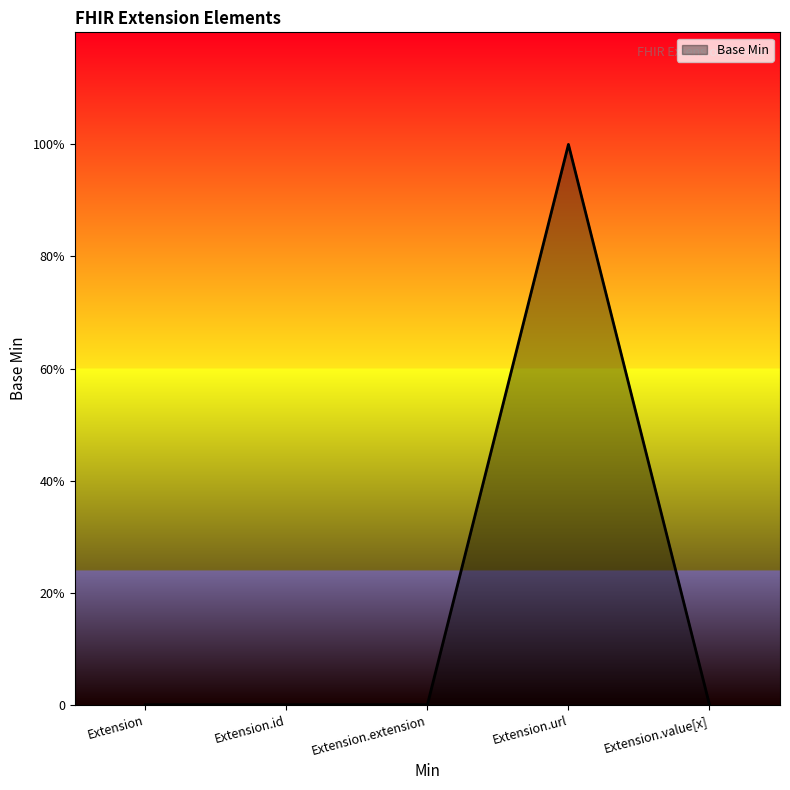

Is this an area chart (filled region under the line)?

Yes